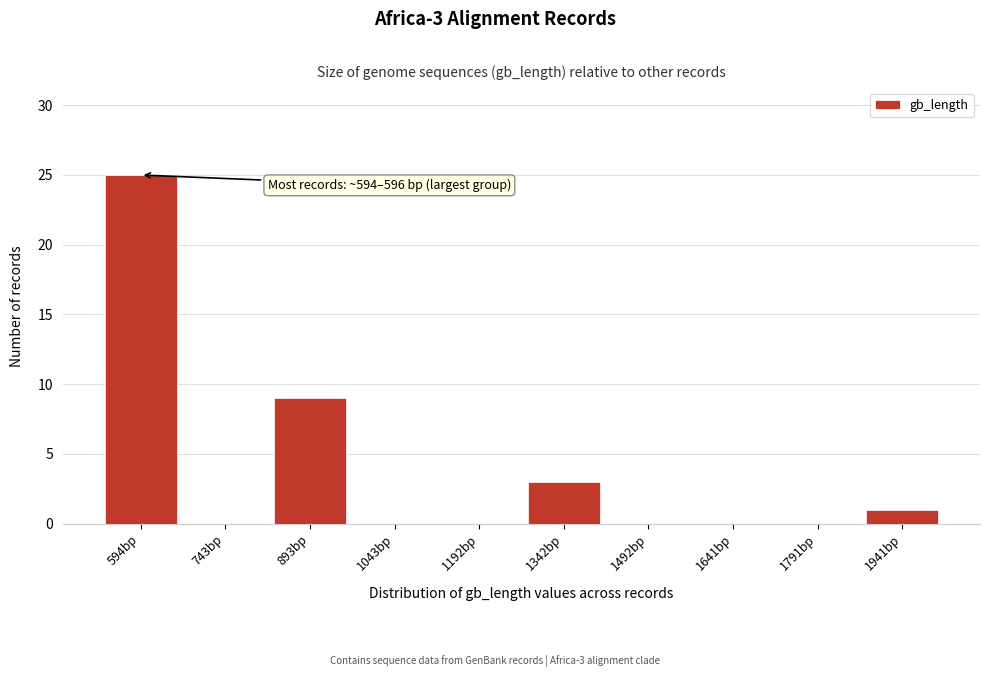

Reading left to right, transcribe all the data shown in this chart.

594bp=25	743bp=0	893bp=9	1043bp=0	1192bp=0	1342bp=3	1492bp=0	1641bp=0	1791bp=0	1941bp=1